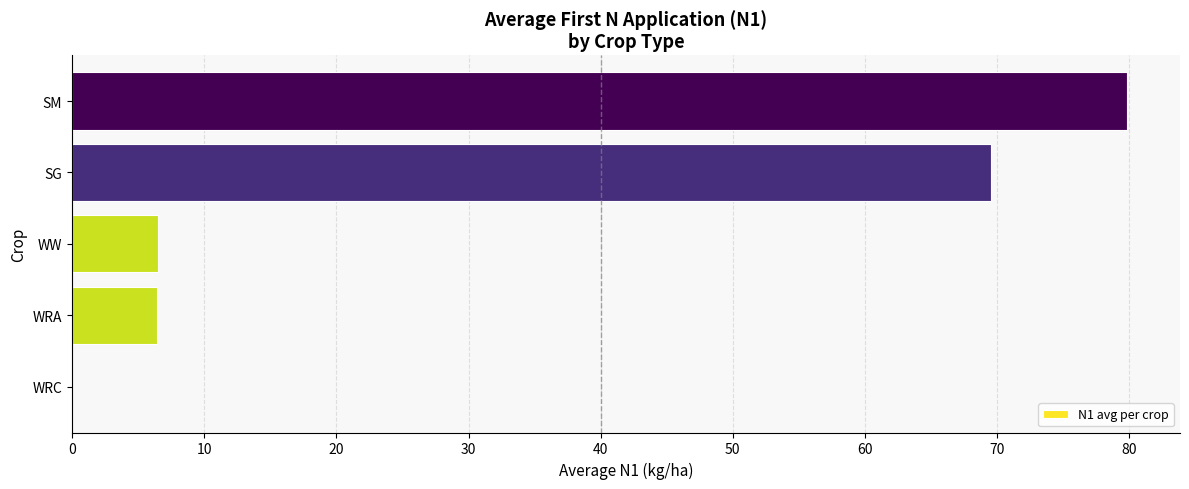

Approximately how many times larger is the value at SG compared to WRA?

10.8